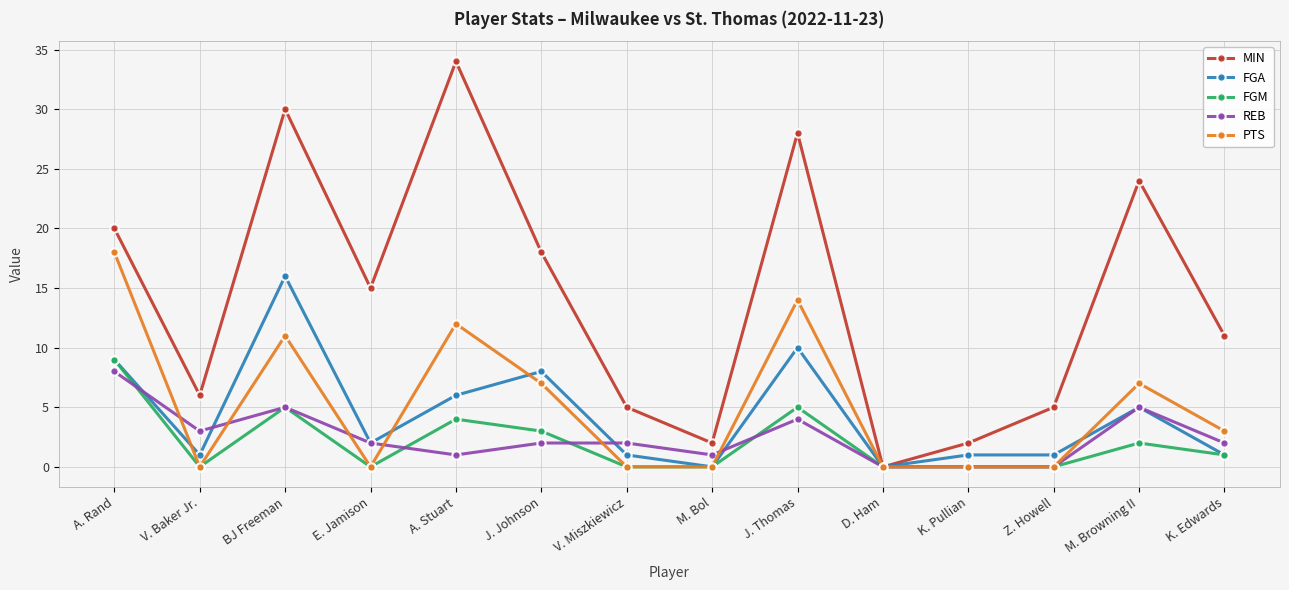

True or false: MIN has a value of 4 at V. Baker Jr..

False